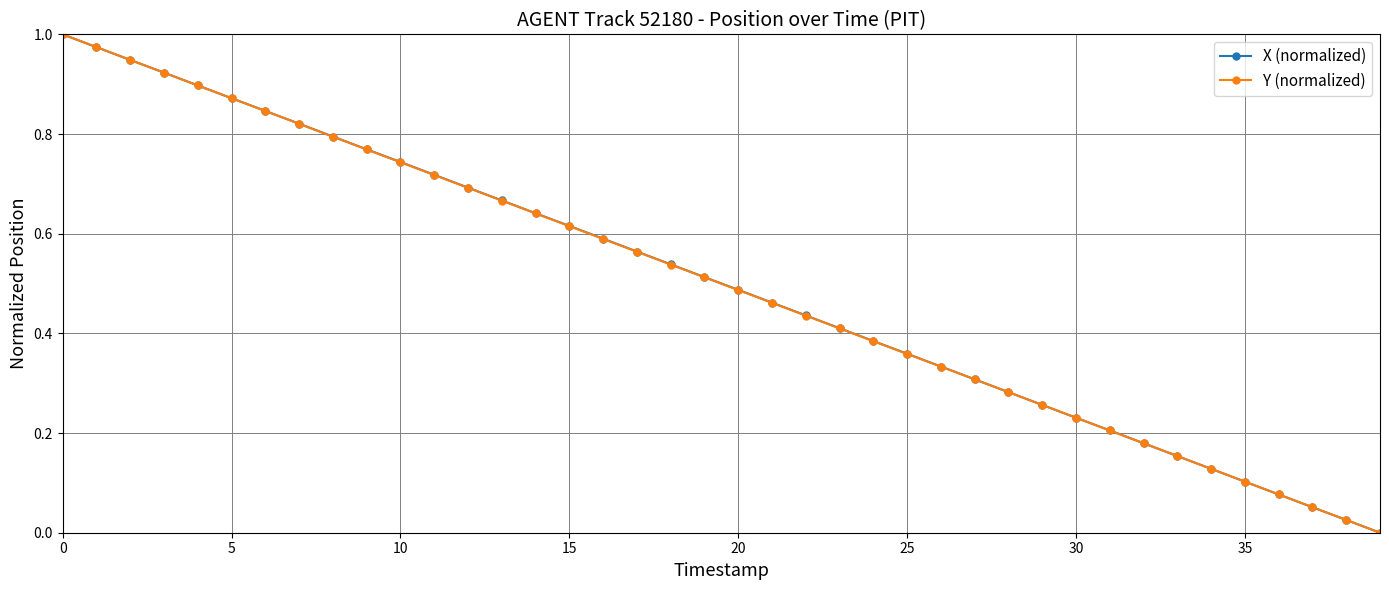

True or false: X (normalized) has more than 1 points higher than both neighbors.

False